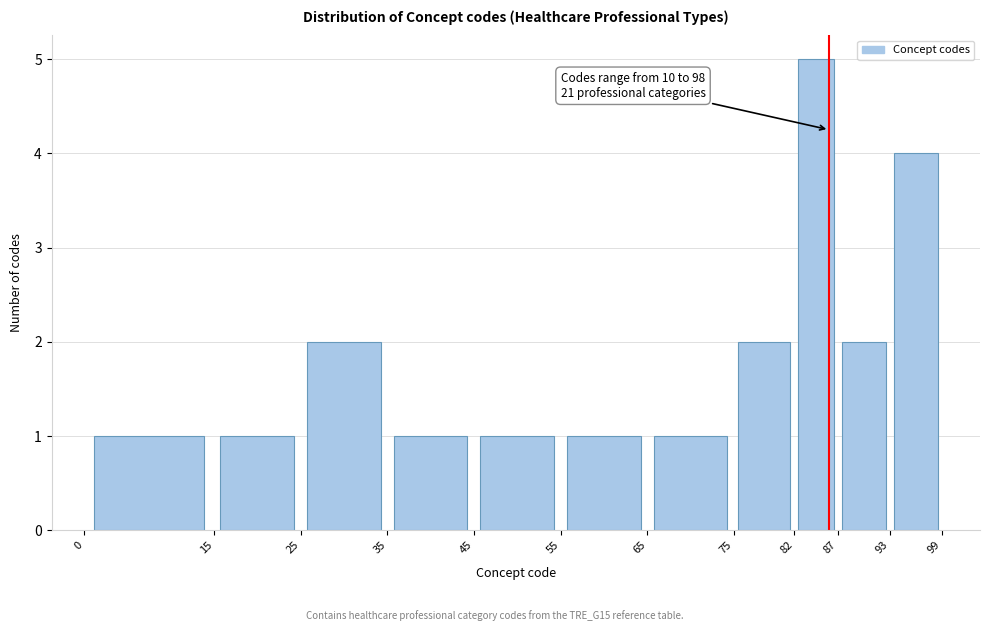

Which range on the x-axis has the tallest bar?

82 to 87